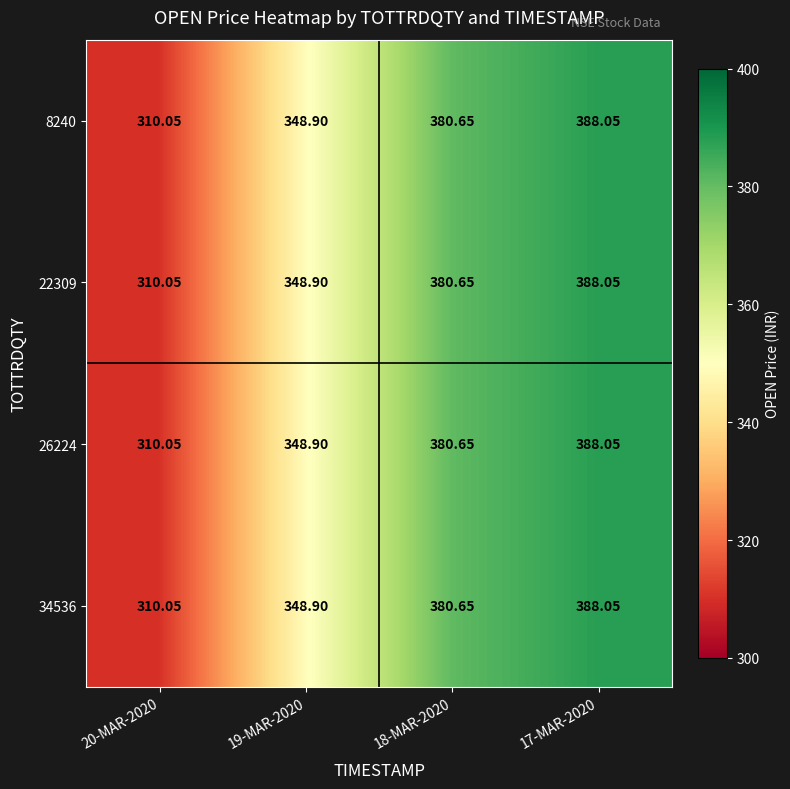

At which category is the sum across all series the highest?

17-MAR-2020